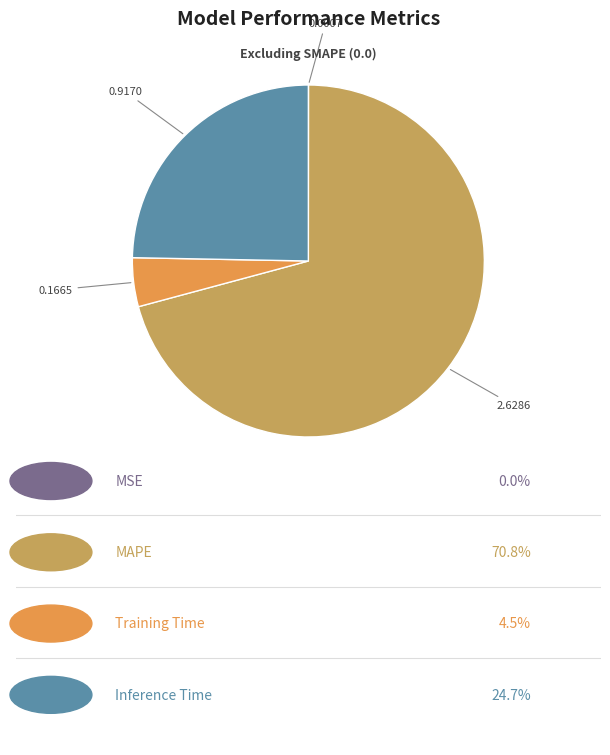

Does any single category account for the majority?

Yes